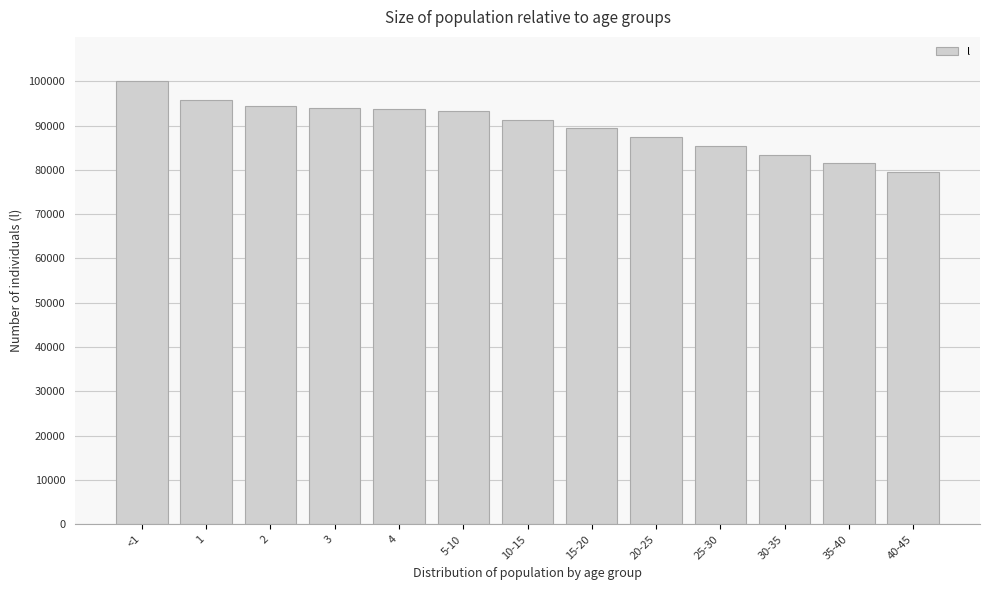

What is the average value?

89935